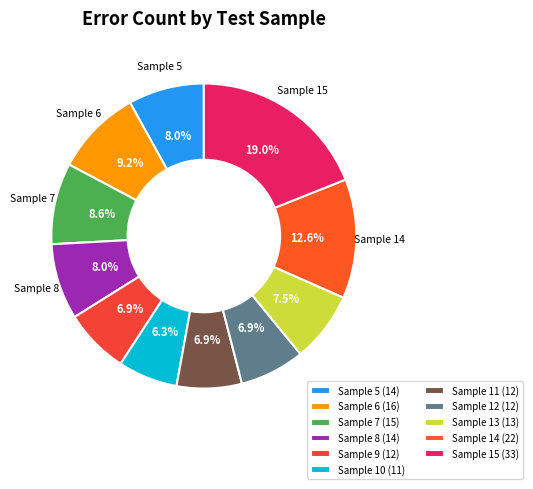

How many segments does this pie chart have?

11